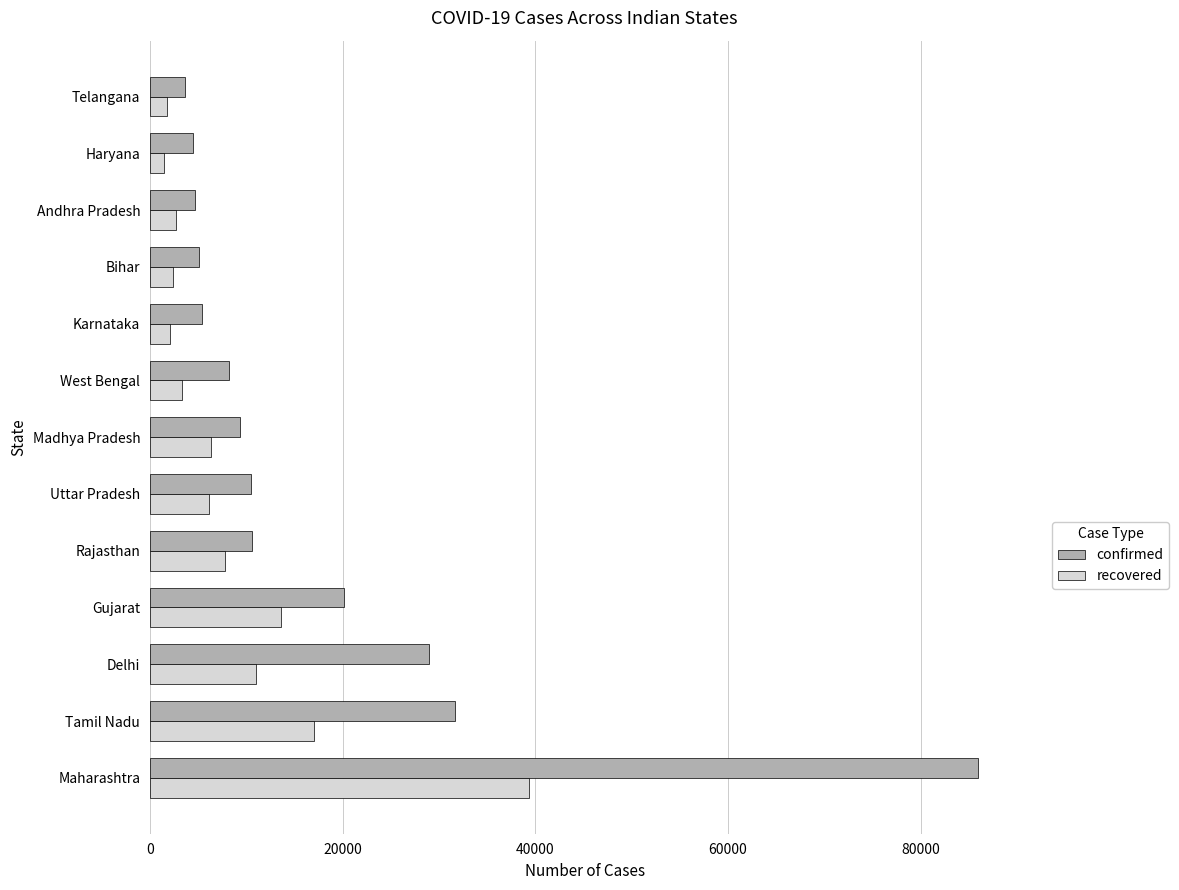

Which category has the highest value in the recovered series?

Maharashtra